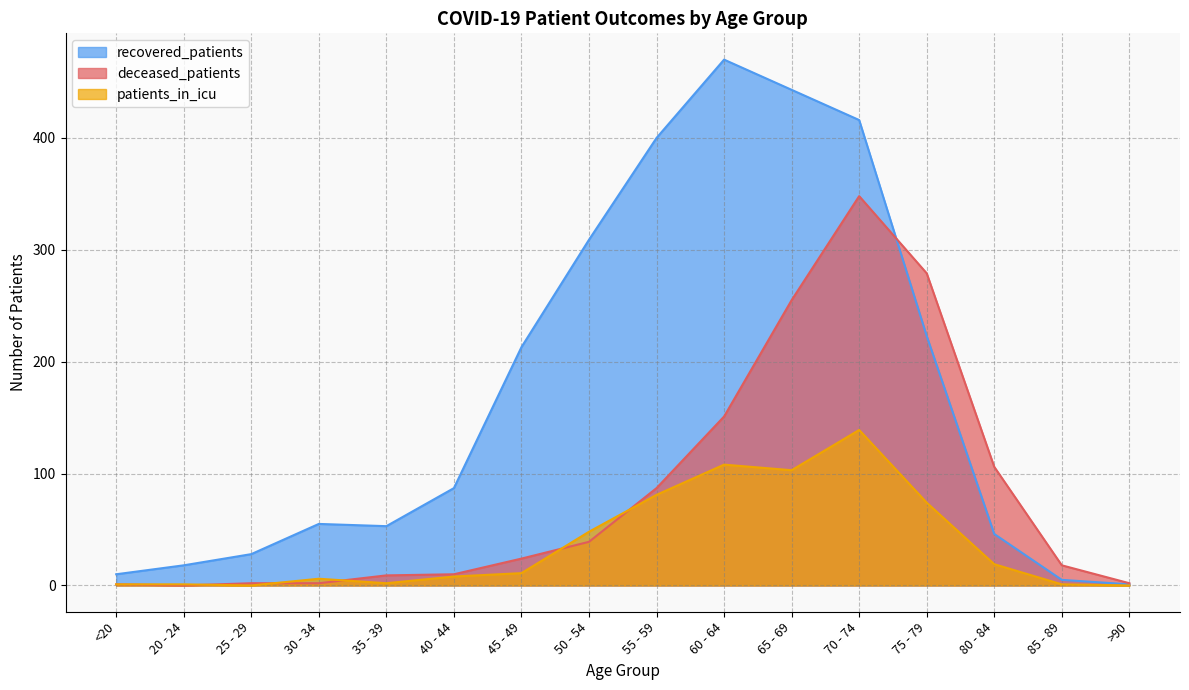

Where do deceased_patients and patients_in_icu first cross each other?

20 - 24 and 25 - 29